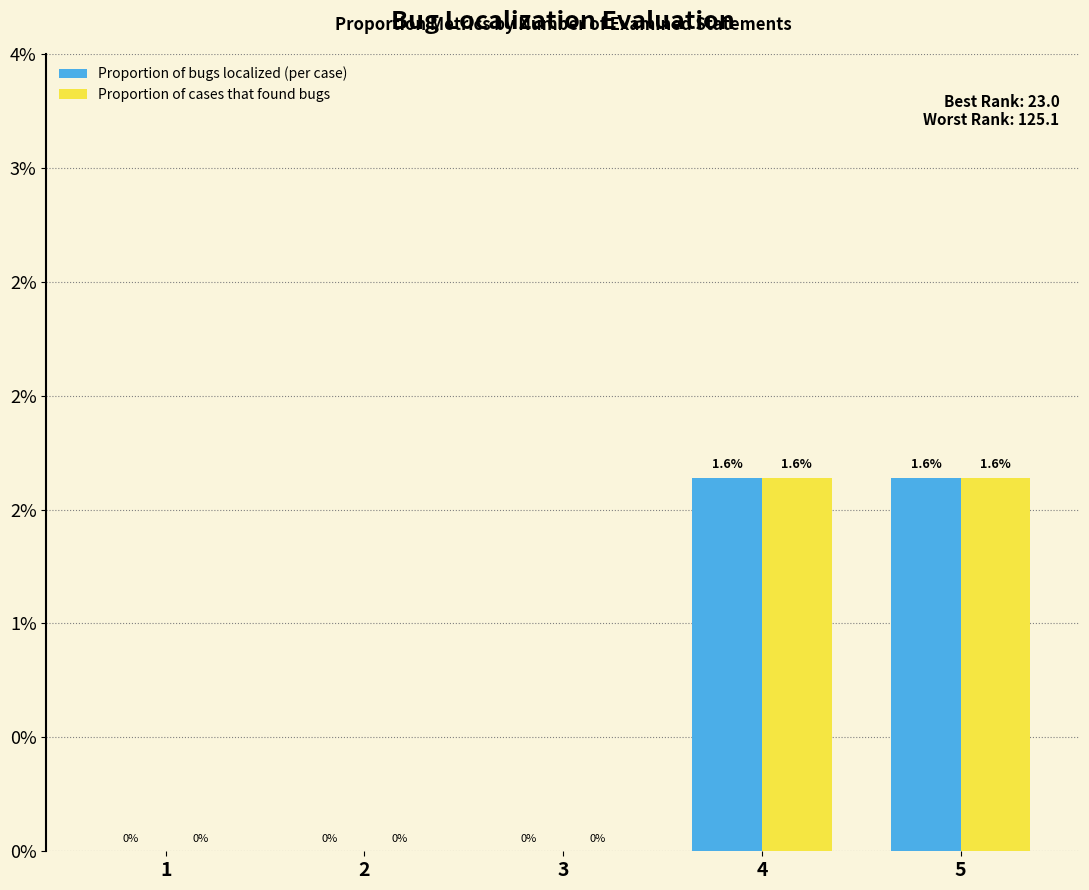

What are all the series names shown in the legend?

Proportion of bugs localized (per case), Proportion of cases that found bugs